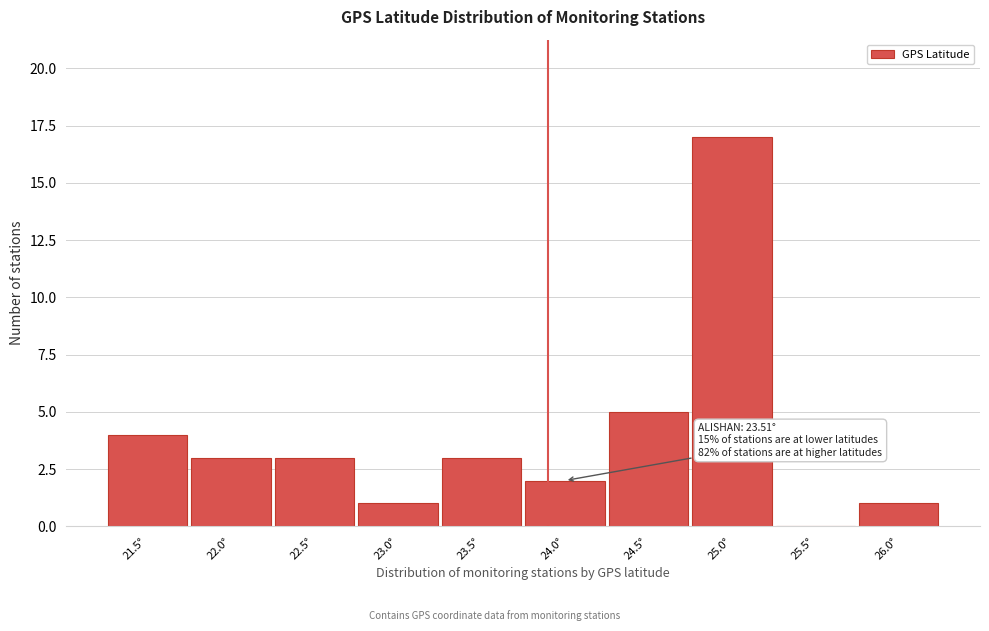

Reading left to right, what are all the values shown in this chart?

21.5°=4	22.0°=3	22.5°=3	23.0°=1	23.5°=3	24.0°=2	24.5°=5	25.0°=17	25.5°=0	26.0°=1